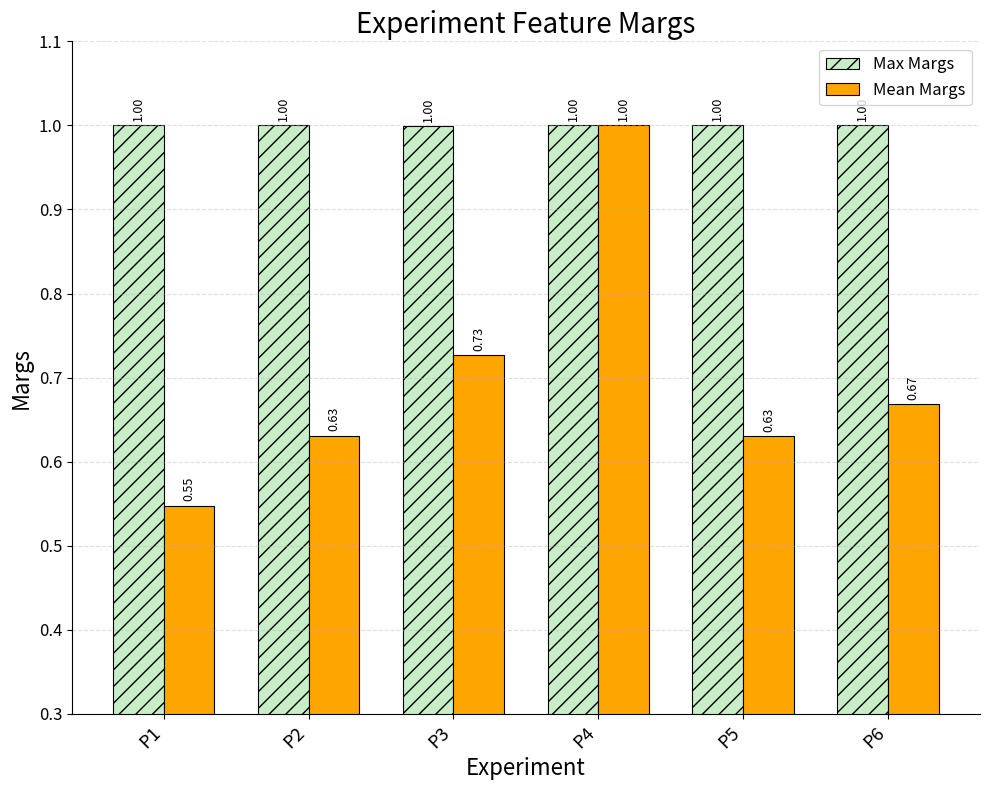

Between P1 and P2, which series saw the biggest shift?

Mean Margs